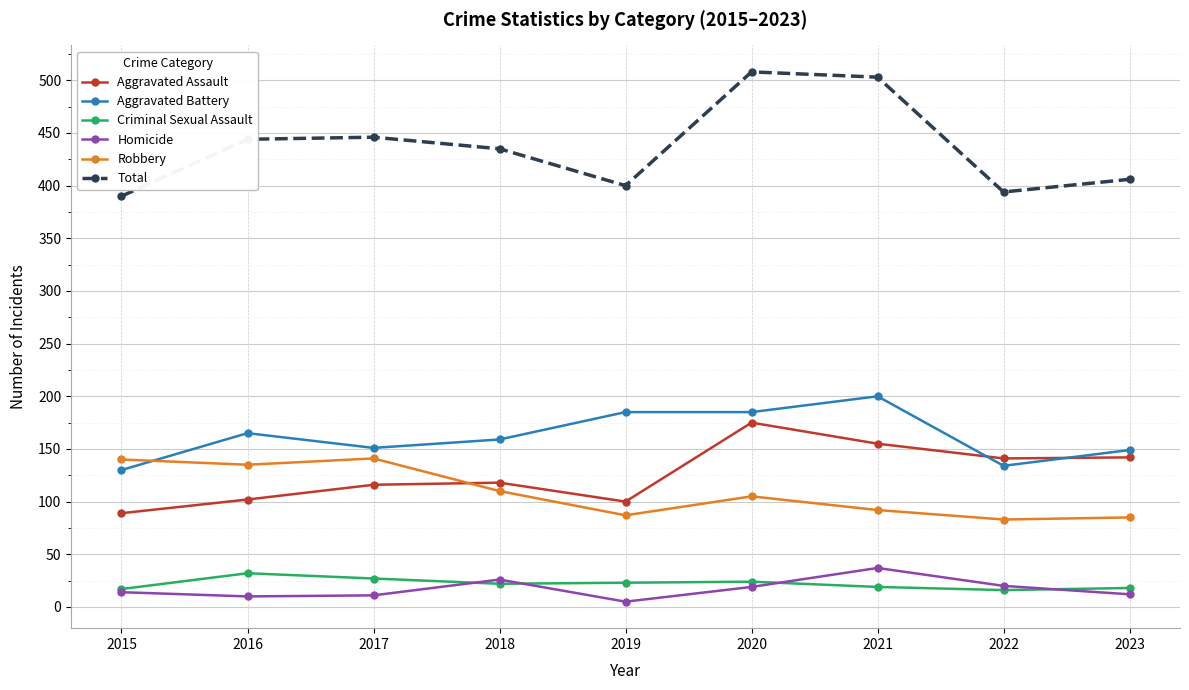

True or false: Homicide and Aggravated Battery cross at least once.

False